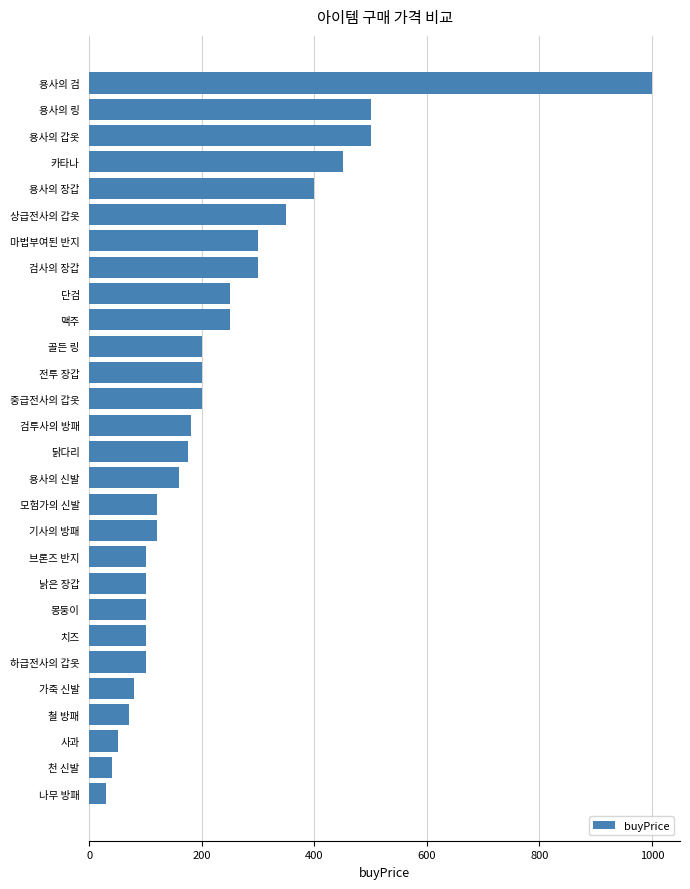

Which category has the highest value across all series?

용사의 검